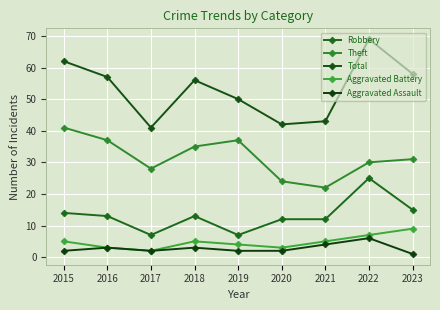

At which category does Theft reach its first local peak?

2019